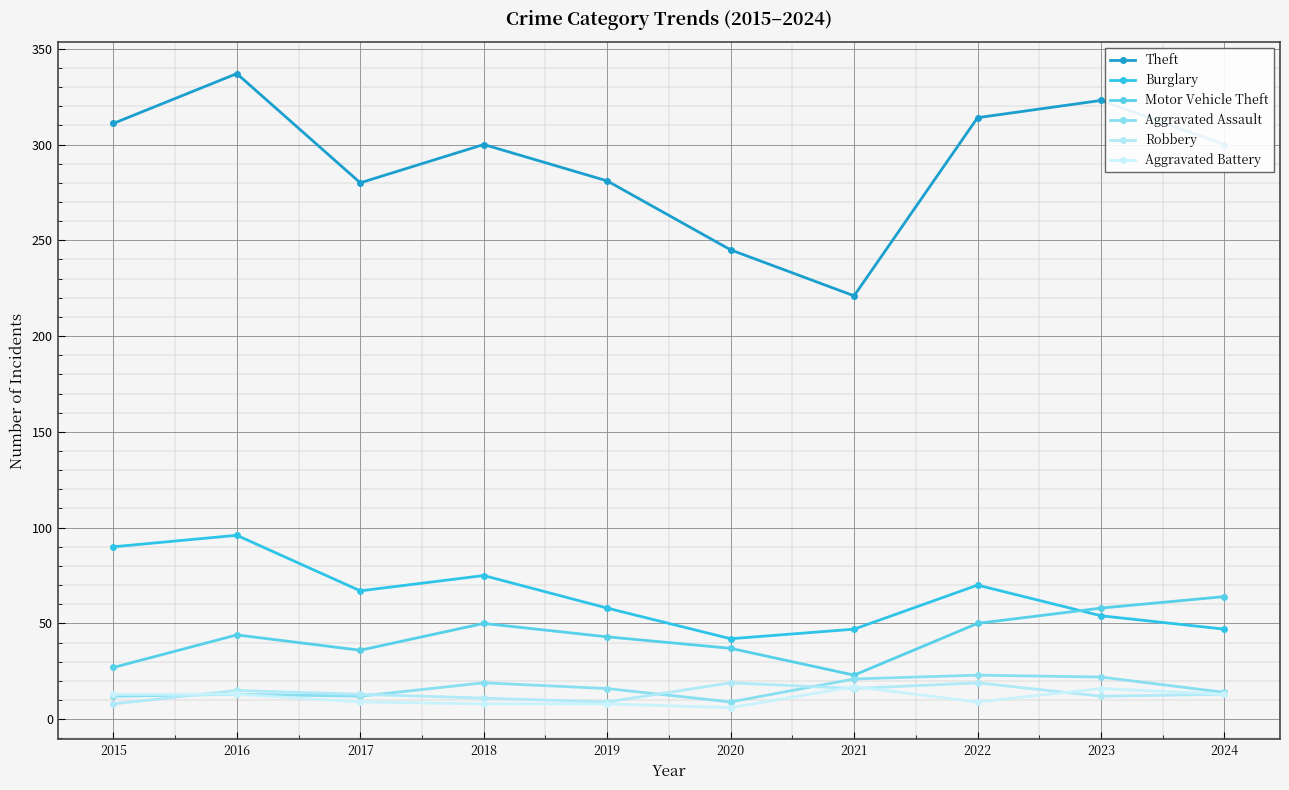

What is the value of the Robbery point at the 8th from the left?

19